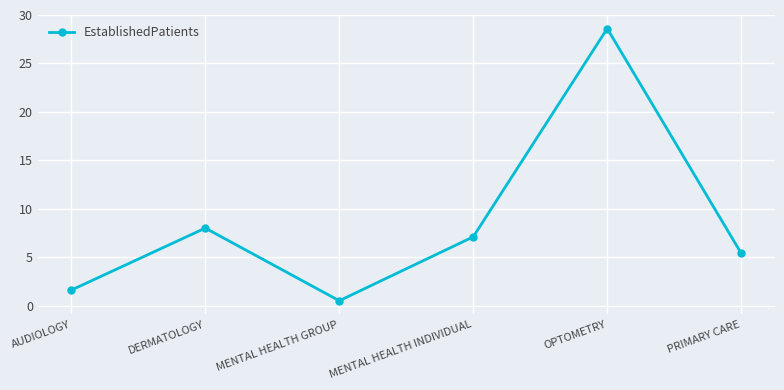

Reading right to left, list all the values displayed in this chart.

5.4	28.6	7.1	0.5	8.0	1.6